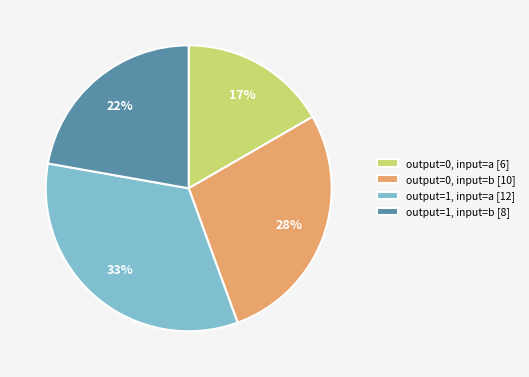

Do output=0, input=b [10] and output=0, input=a [6] together represent more than half of the pie?

No